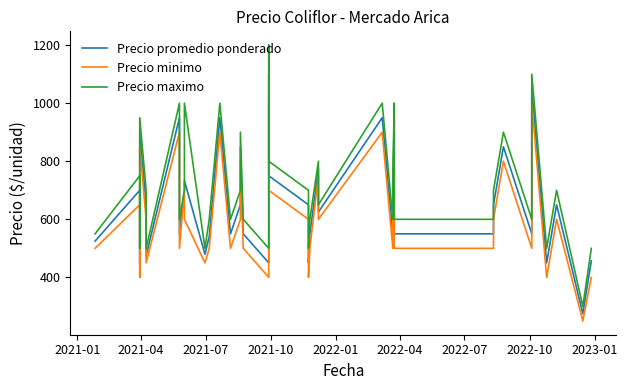

How many interior local peaks does the Precio maximo series have?

13